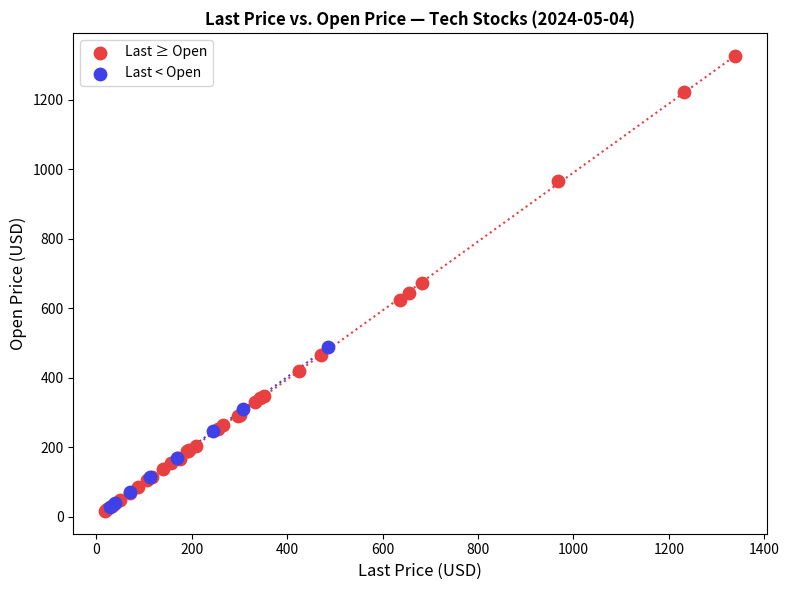

Which series has the widest spread of Y values?

Last ≥ Open